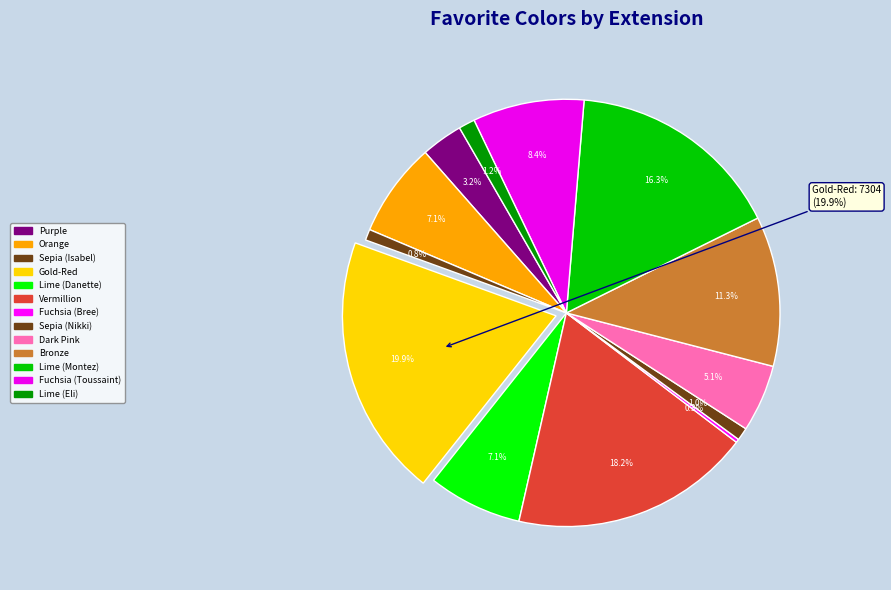

To the nearest percent, what portion does Purple represent?

3%